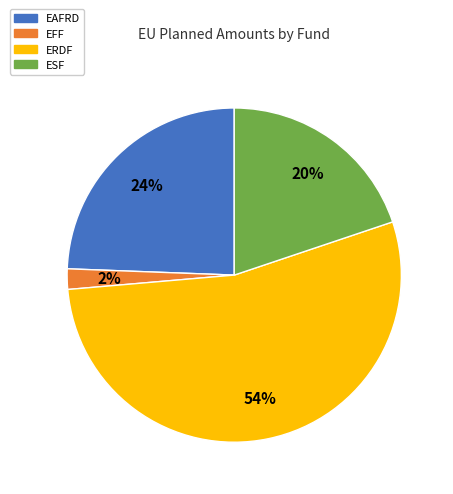

What is the smallest slice in the pie chart?

EFF